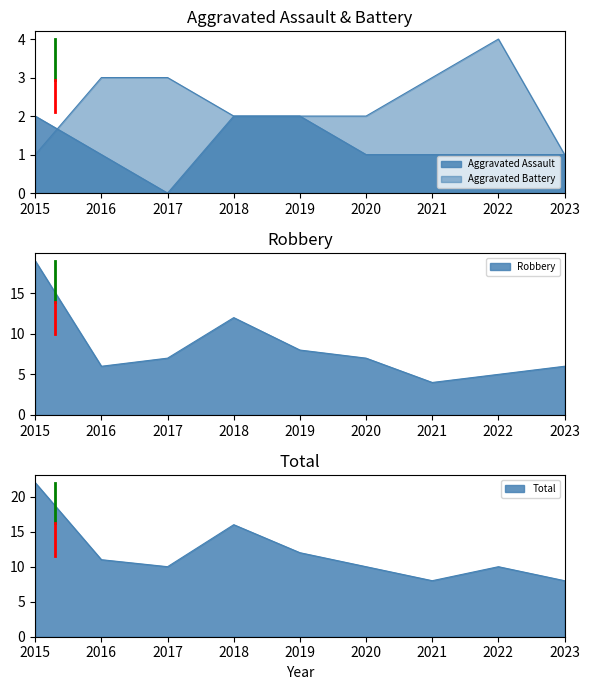

What is the spread (max minus min) of values at 2017?

10